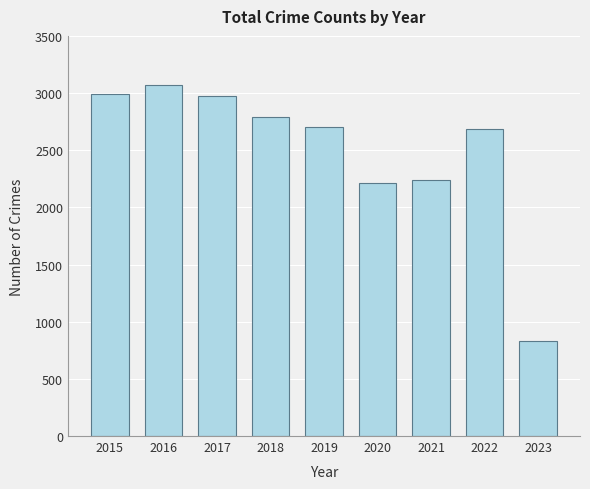

What is the difference between the second highest and second lowest values?

775